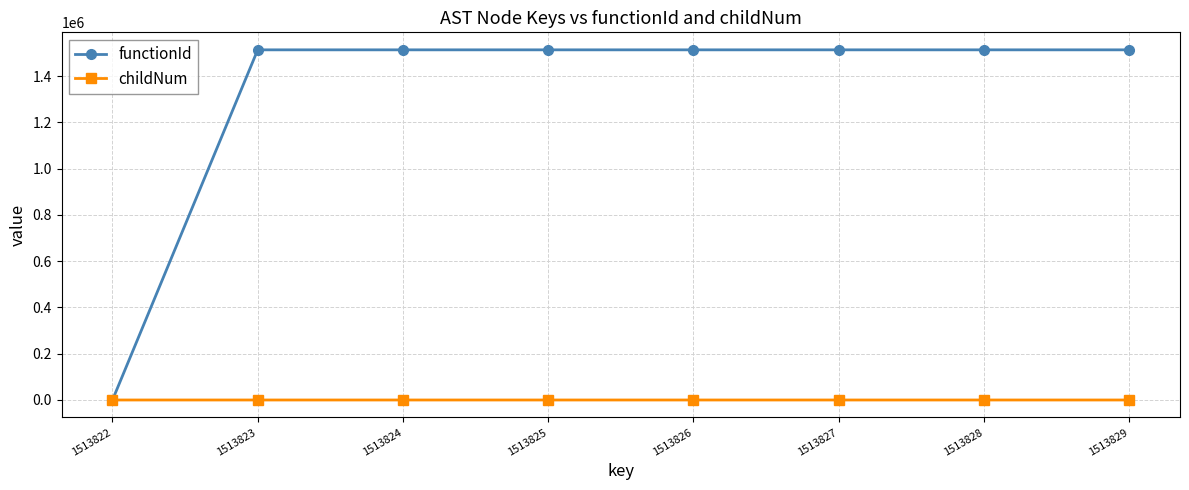

What are all the series names shown in the legend?

functionId, childNum